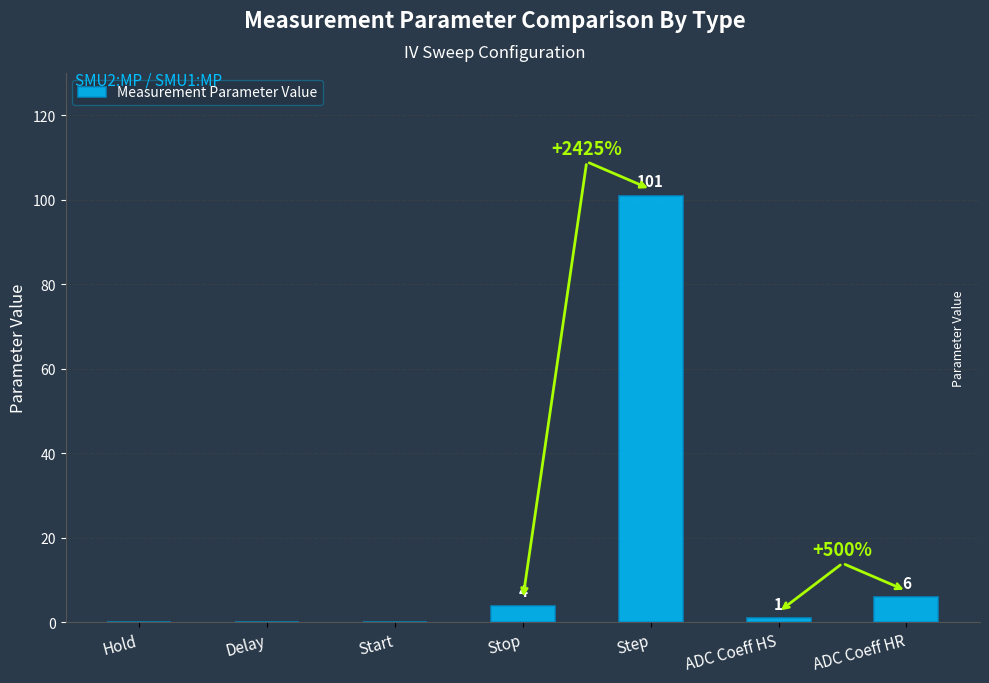

The value at Start is 66. True or false?

False